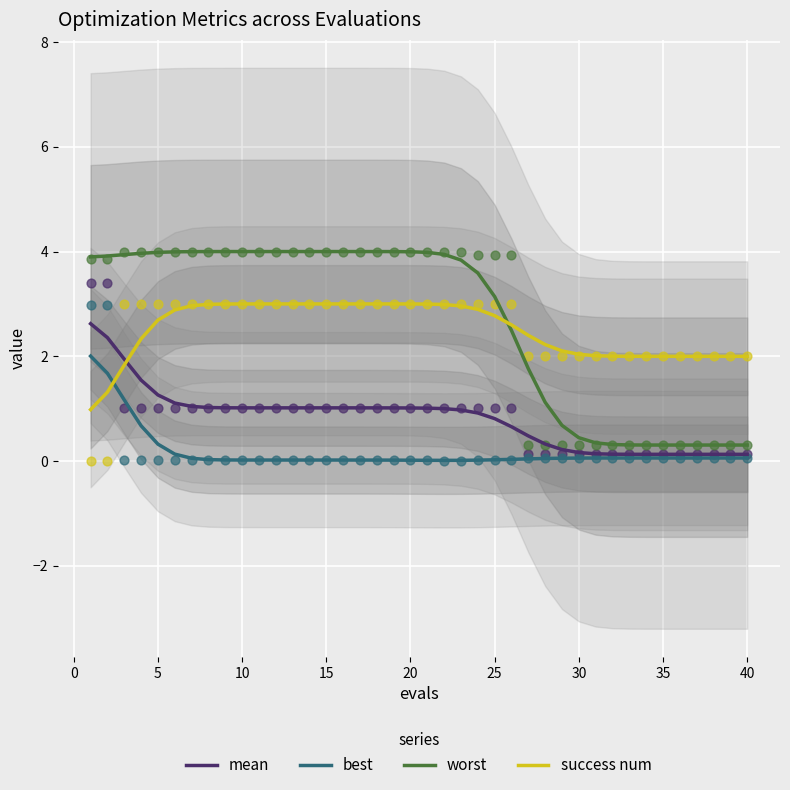

Is it true that worst equals 2.2 at 5?

False